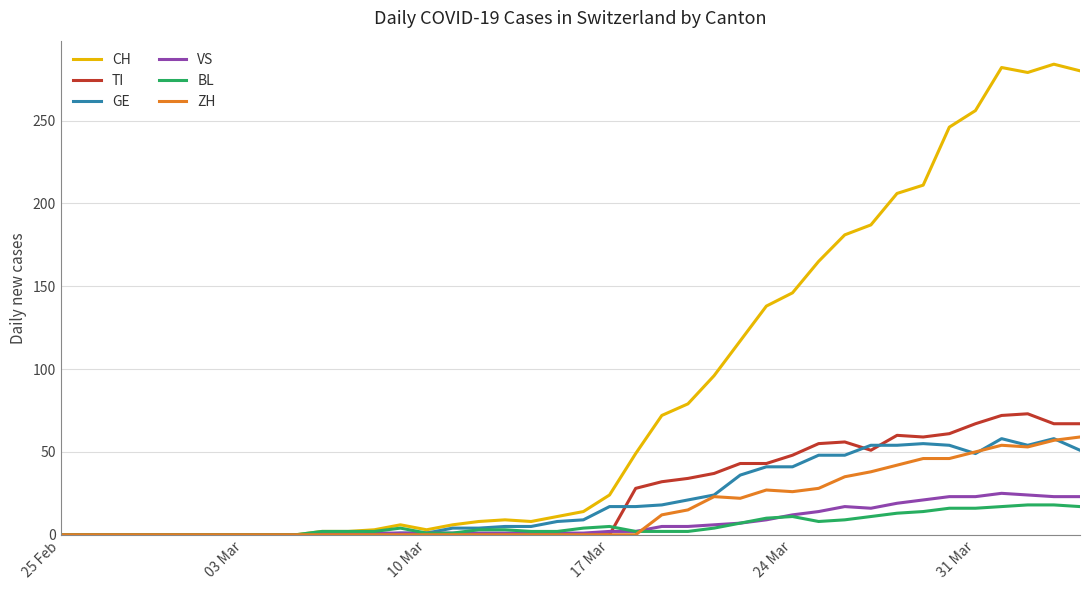

What is the greatest value displayed?

284